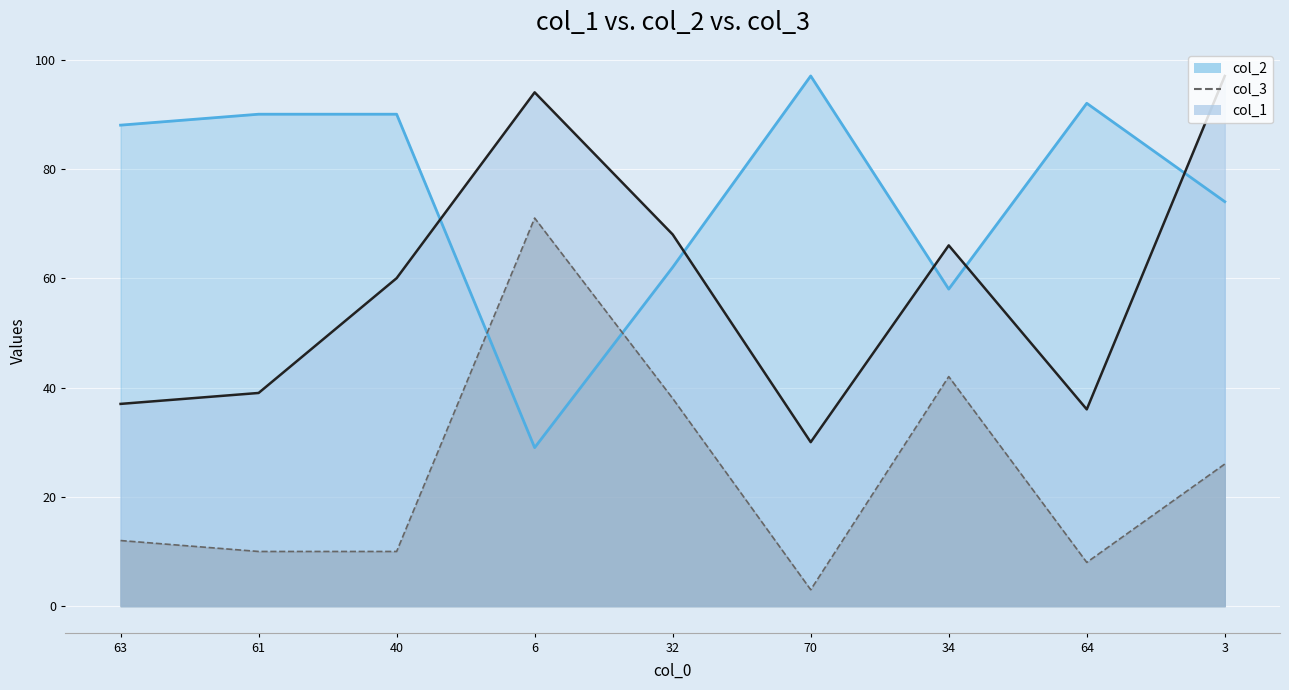

True or false: col_3 has more than 1 points higher than both neighbors.

True